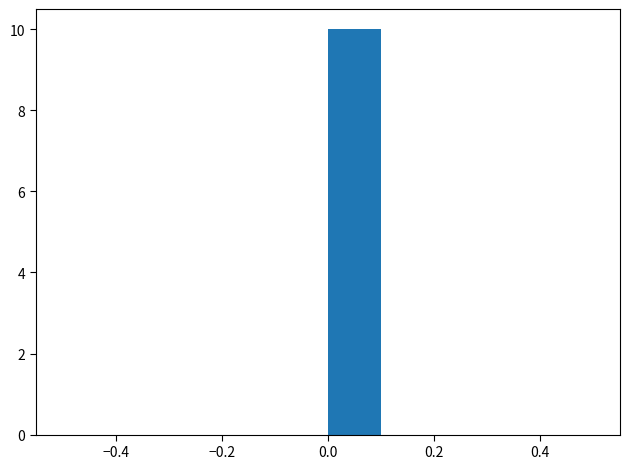

How tall is the bar that spans 0.0 to 0.1 on the x-axis? The values are not printed on the chart, so give them approximately, as read against the axis.

10